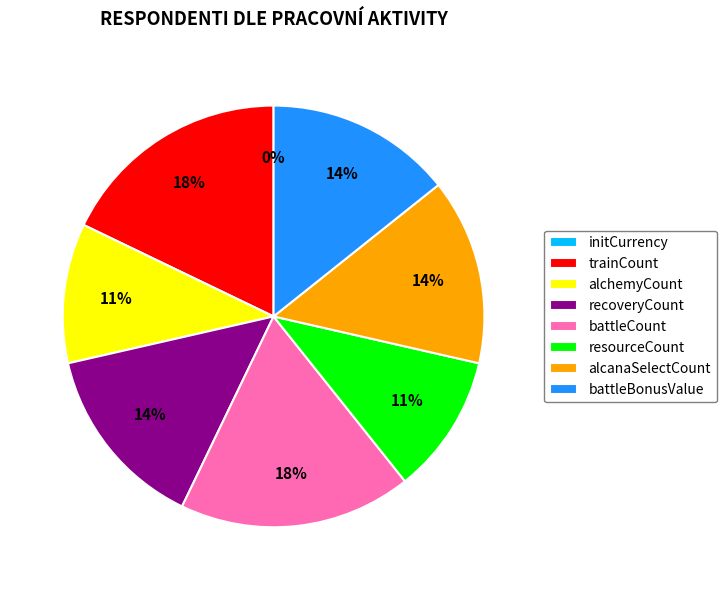

To the nearest percent, what is the average slice percentage?

12%